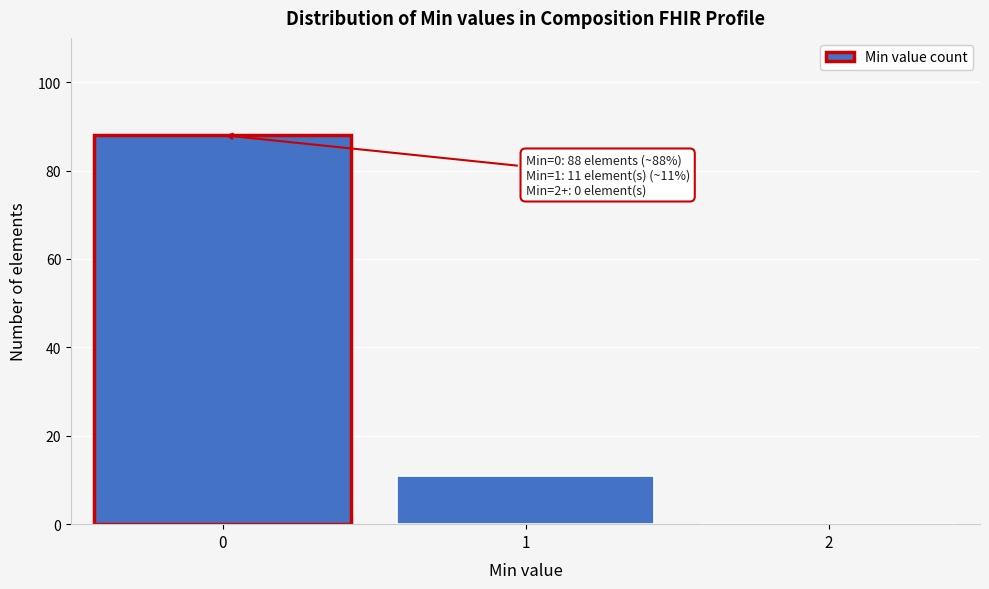

Reading left to right, list all the values displayed in this chart.

0=88	1=11	2=0